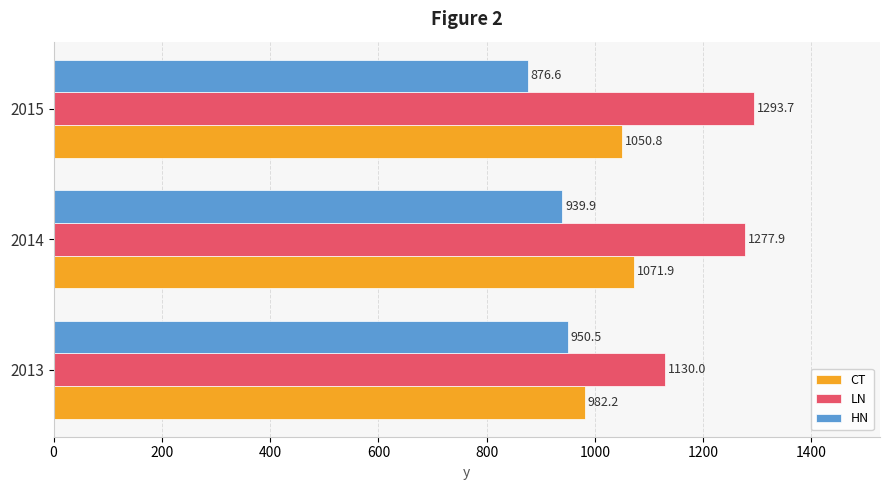

Rank the series by their average value, from lowest to highest.

HN, CT, LN